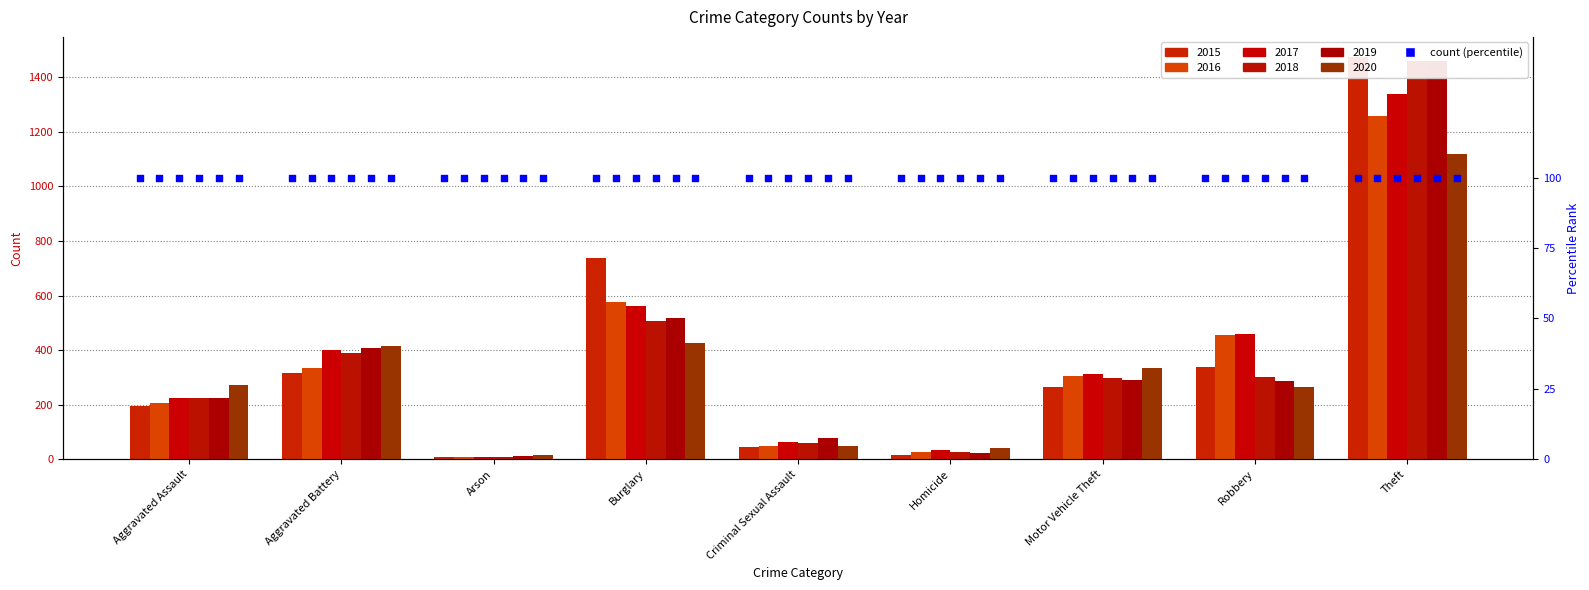

At how many categories does at least one series exceed 141?

6